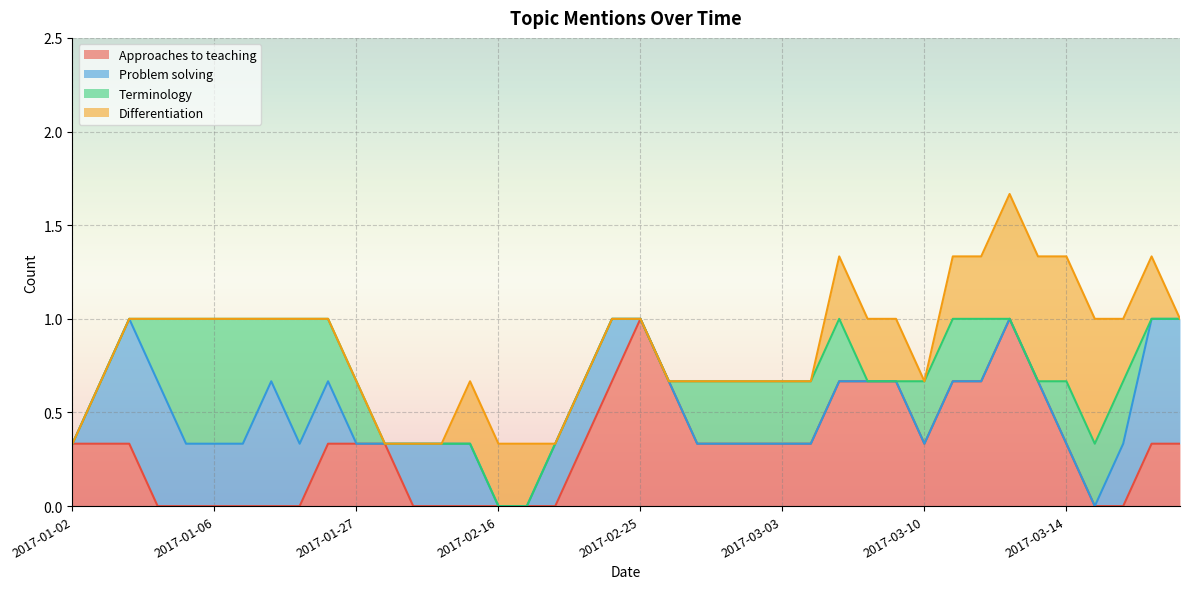

Which series ends up on top after the final intersection of Differentiation and Terminology?

Differentiation